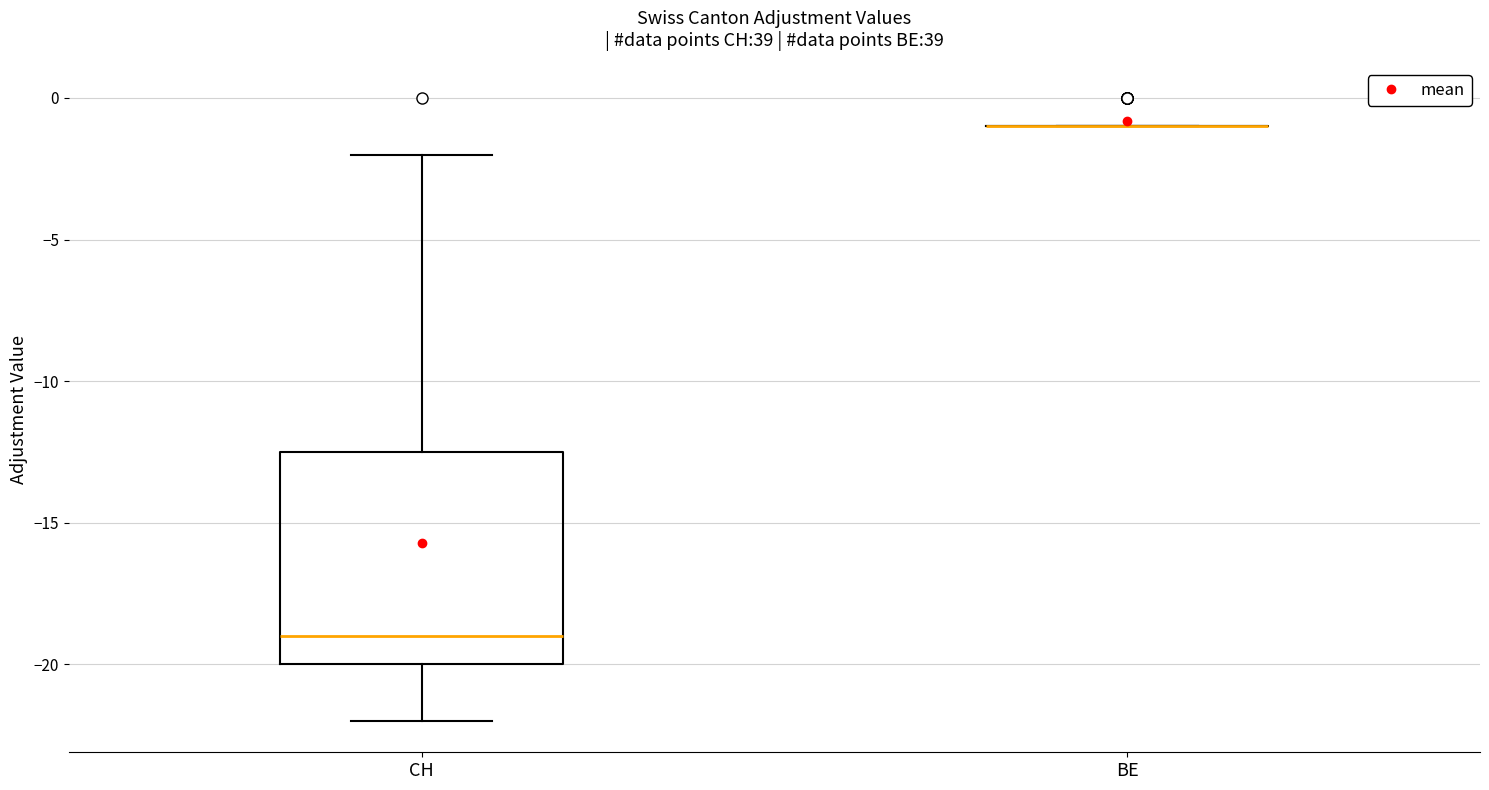

Which box is the tallest, from its lower edge to its upper edge?

CH